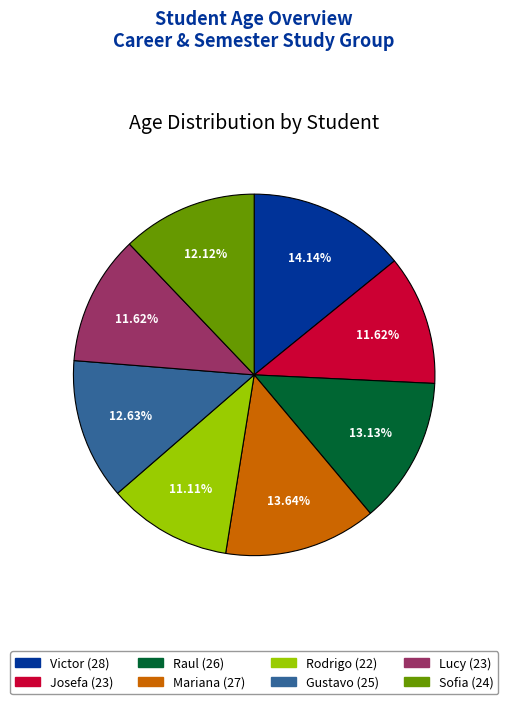

Is the sum of Mariana and Sofia greater than half?

No